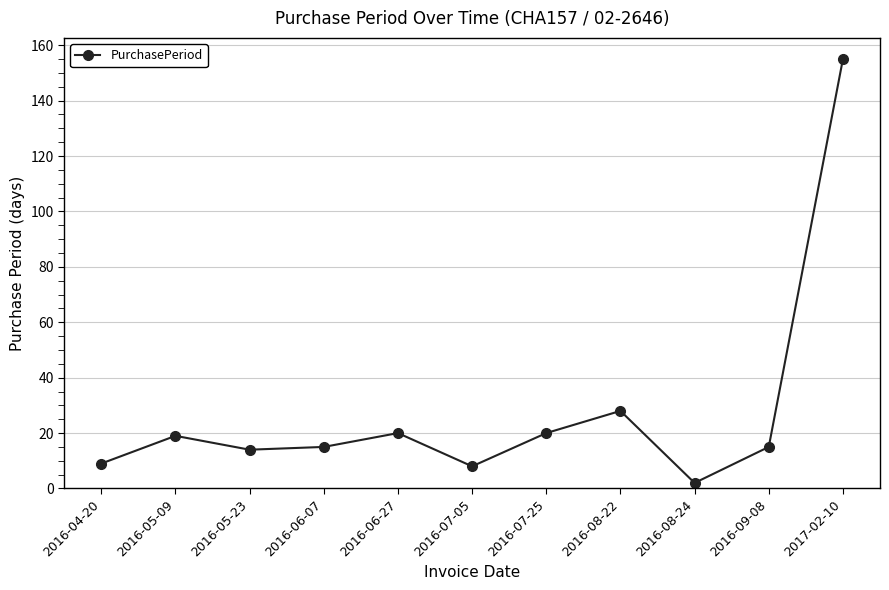

What position from the right is 2017-02-10?

1